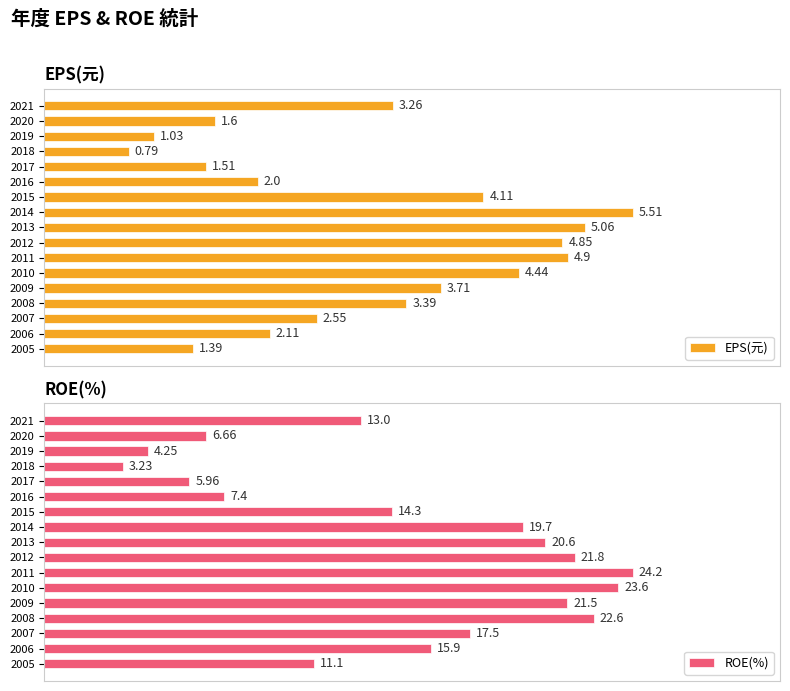

Which series changed the most between 2020 and 2014?

EPS(元)